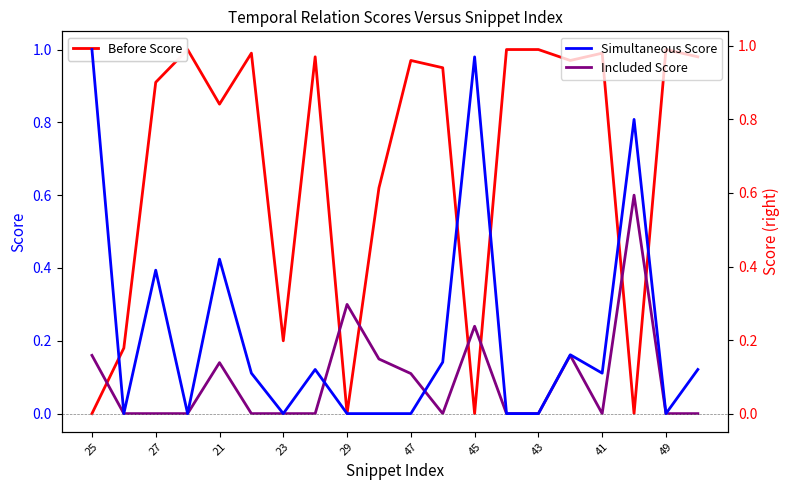

Is this an area chart (filled region under the line)?

No